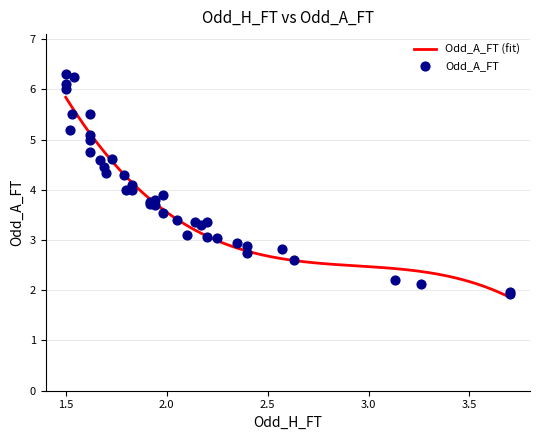

Which series contains the highest Y value?

Odd_A_FT